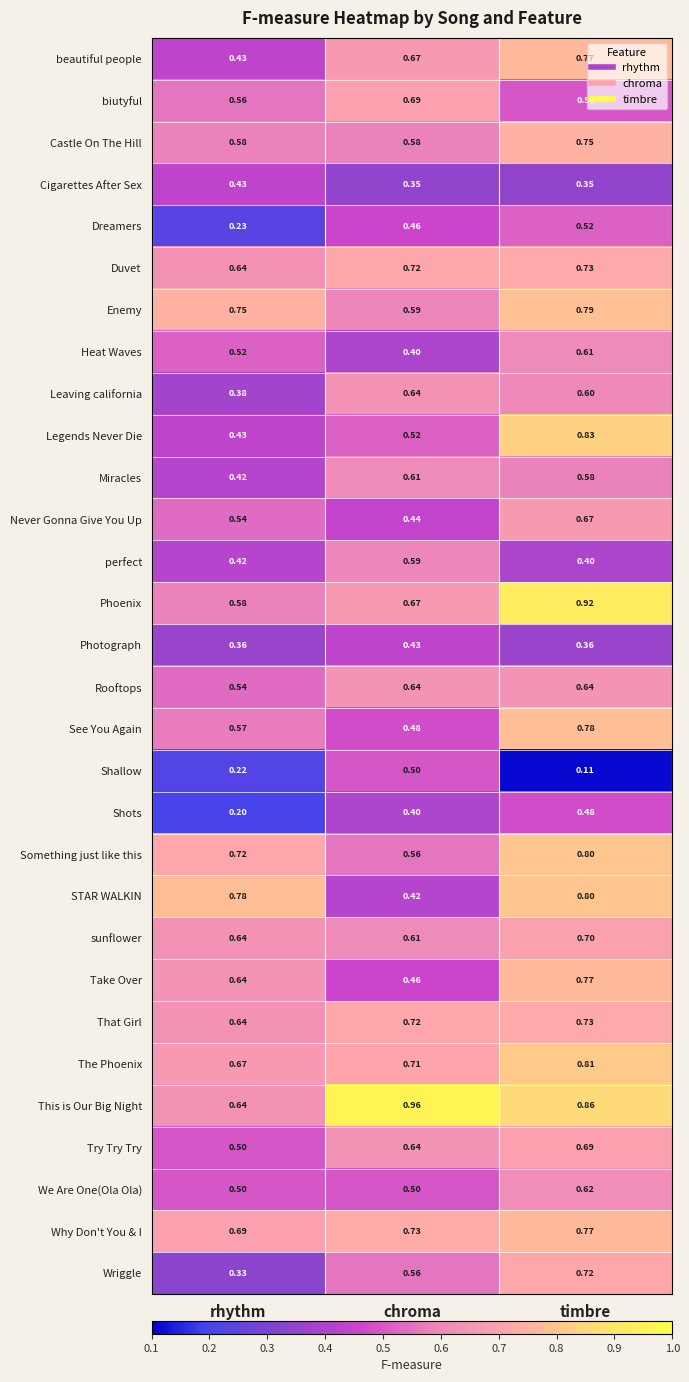

At which category is the sum across all series the highest?

timbre